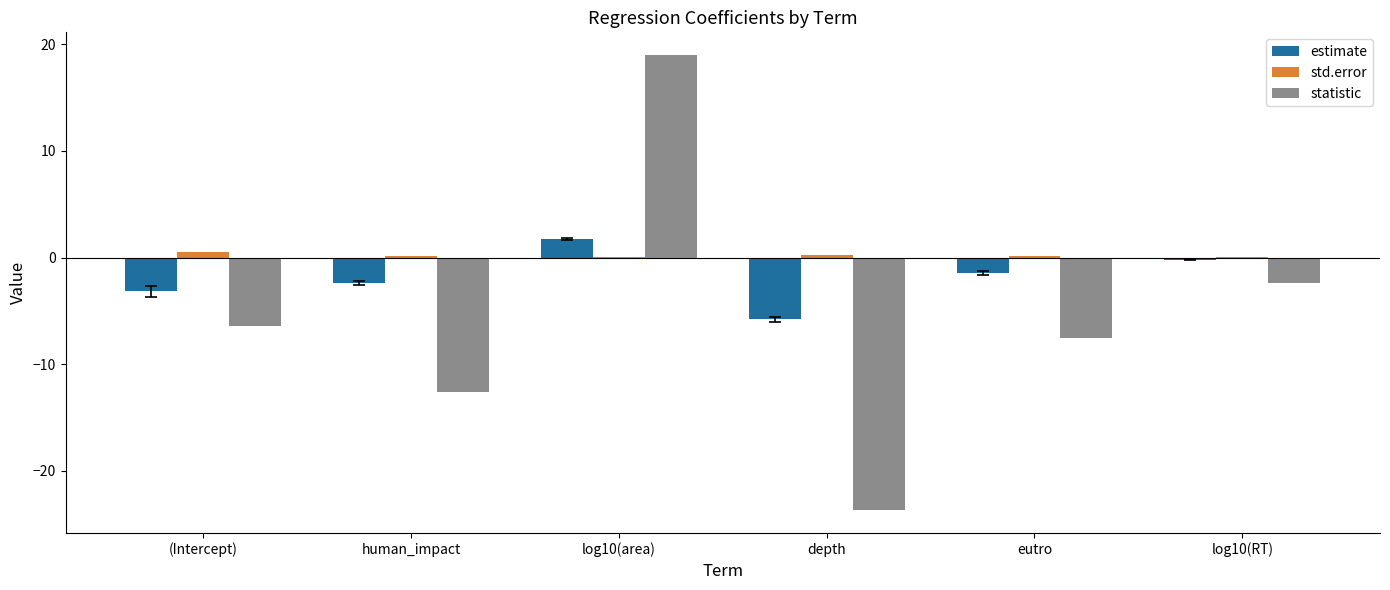

The statistic series shows -6.4 at (Intercept). True or false?

True